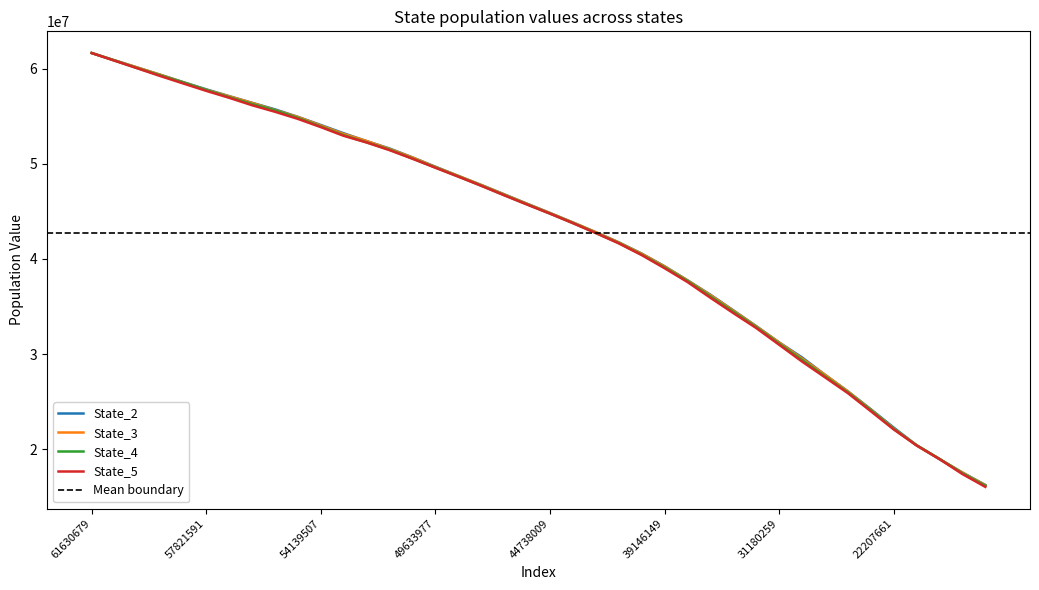

True or false: State_3 has a value of 26005525.7 at 54139507.

False